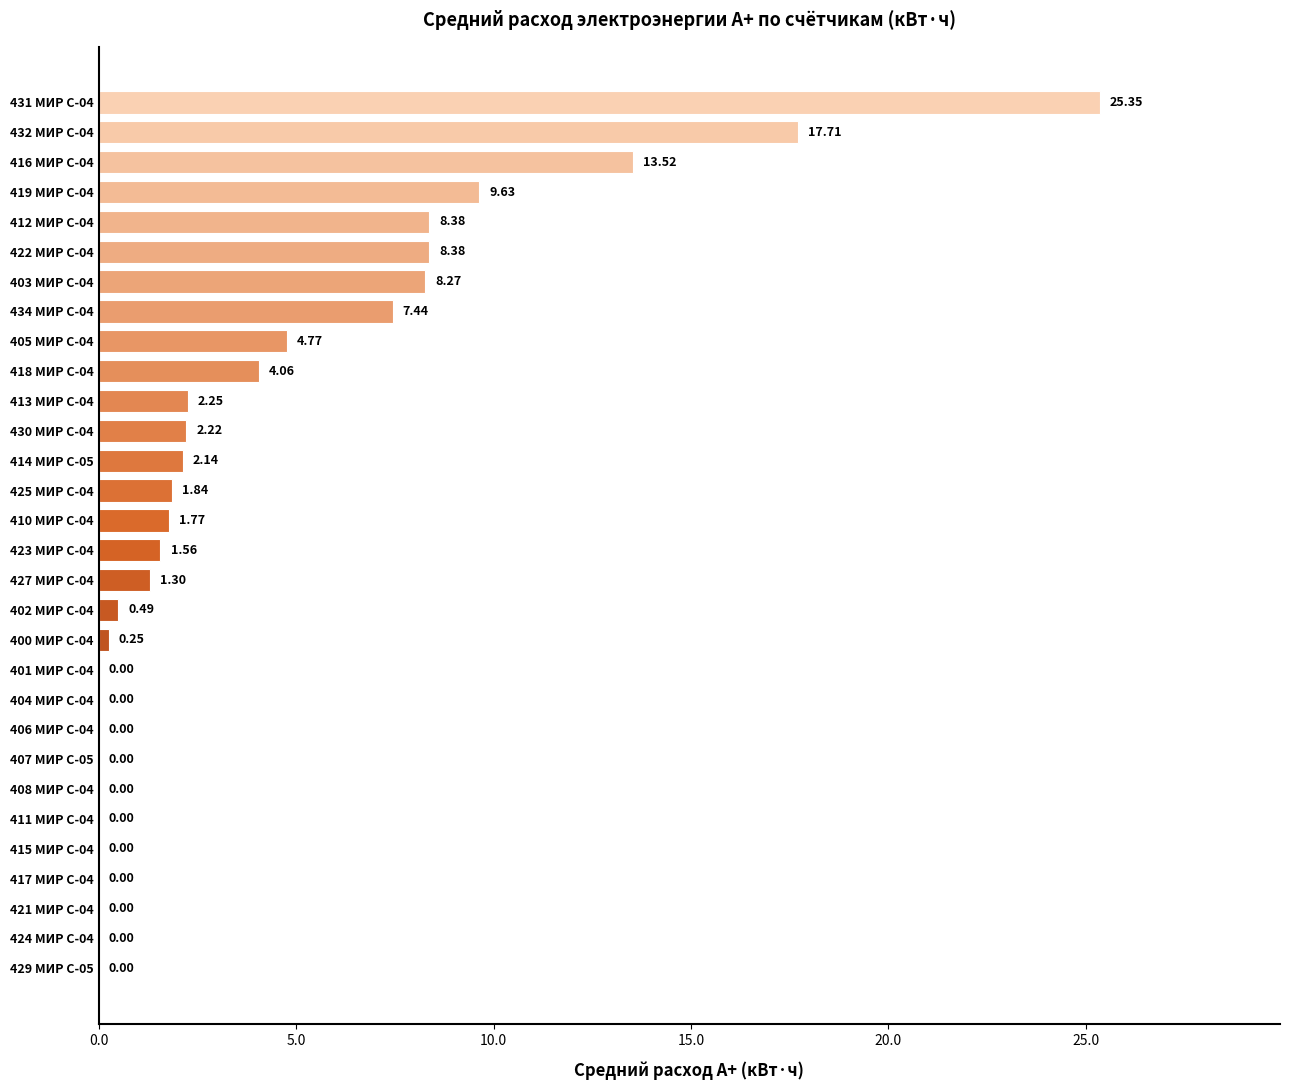

What is the sum of all values?

121.3